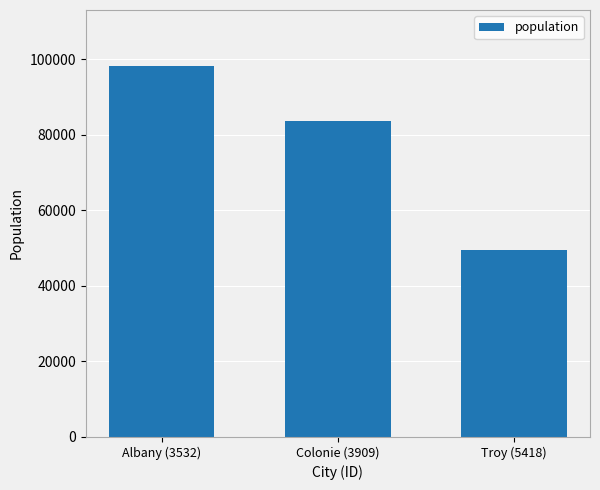

What is the approximate value at Troy (5418)?

49565